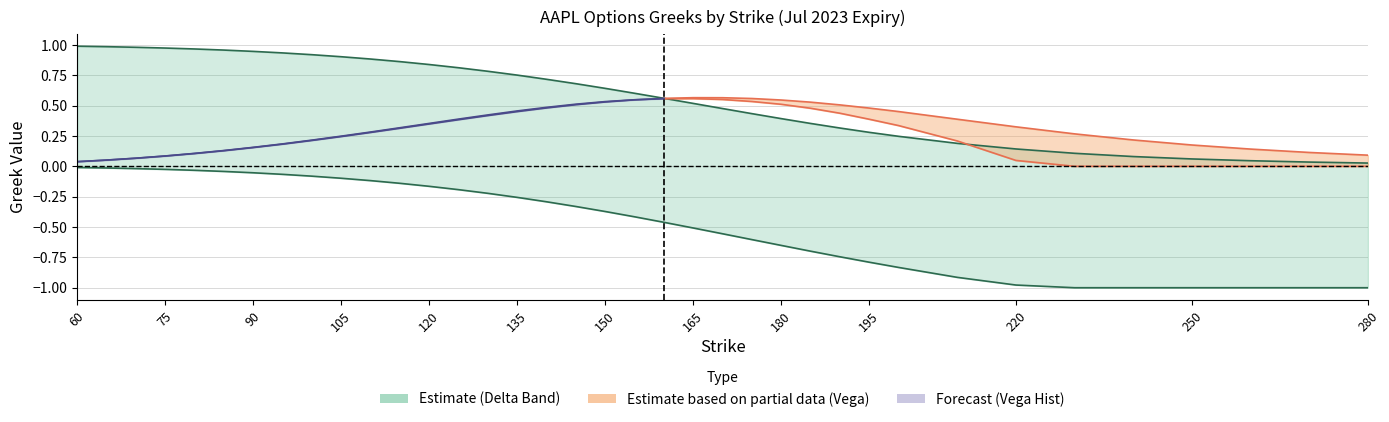

Count the number of categories in the chart.

37